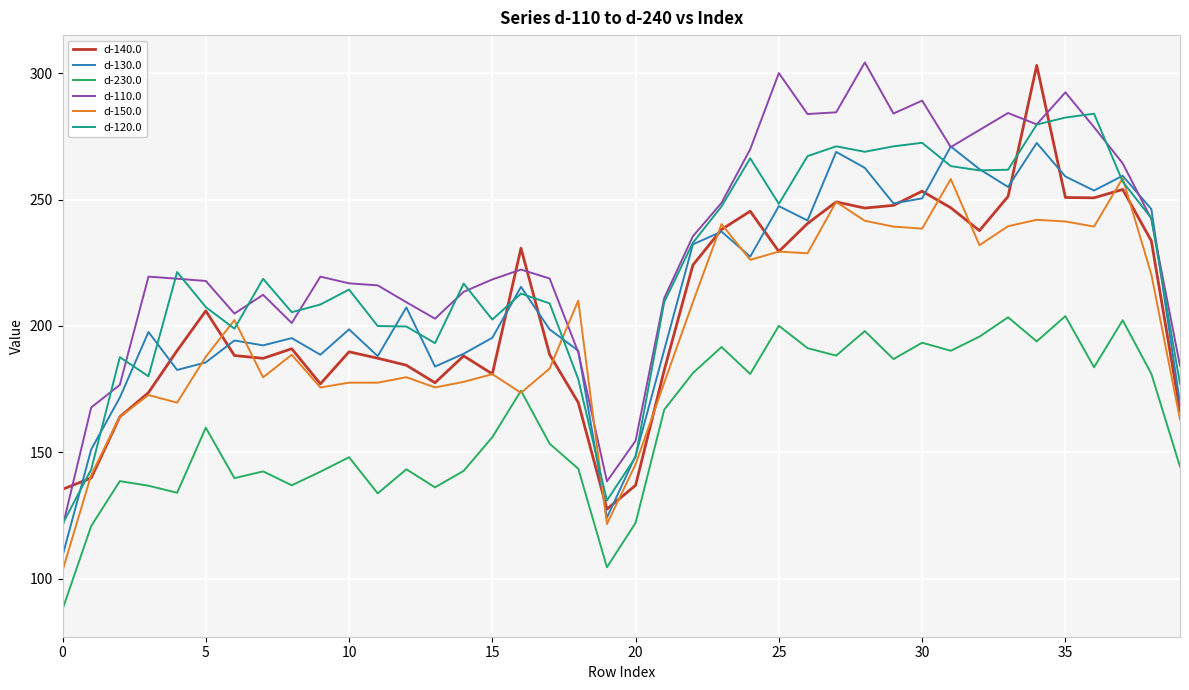

True or false: d-230.0 and d-140.0 cross at least once.

False